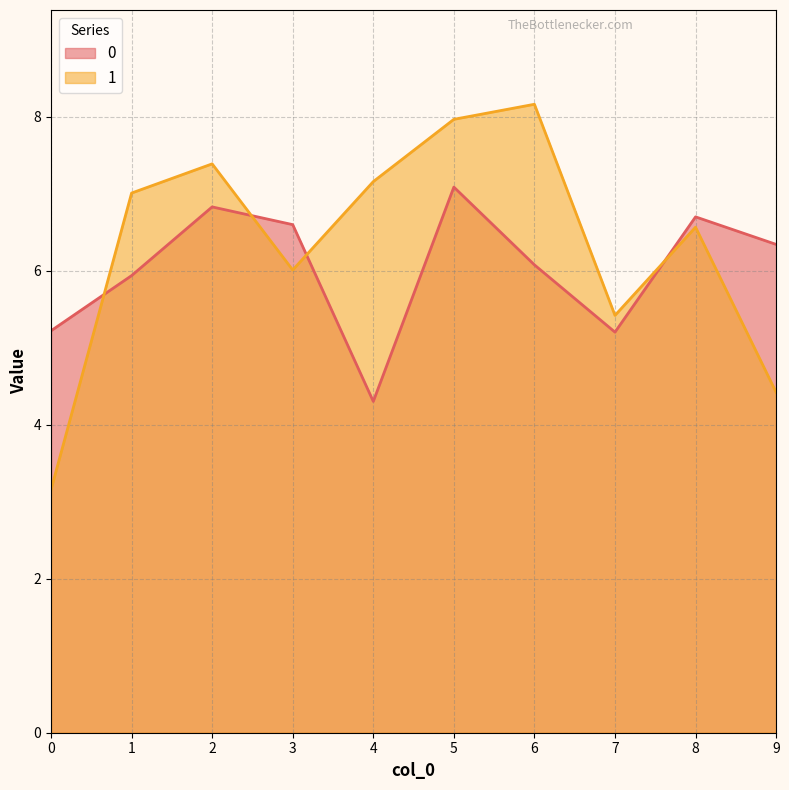

What is the total value across all series at 9?

10.8